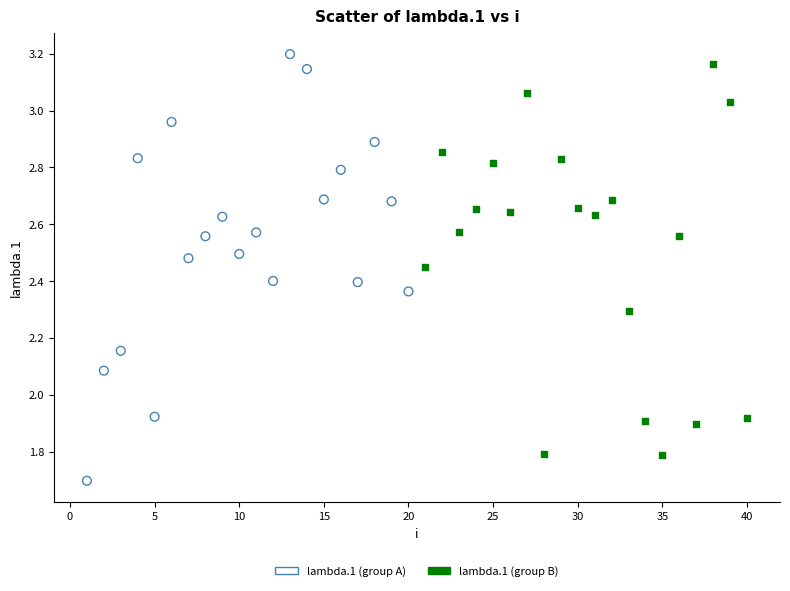

What are all the series names shown in the legend?

lambda.1 (group A), lambda.1 (group B)